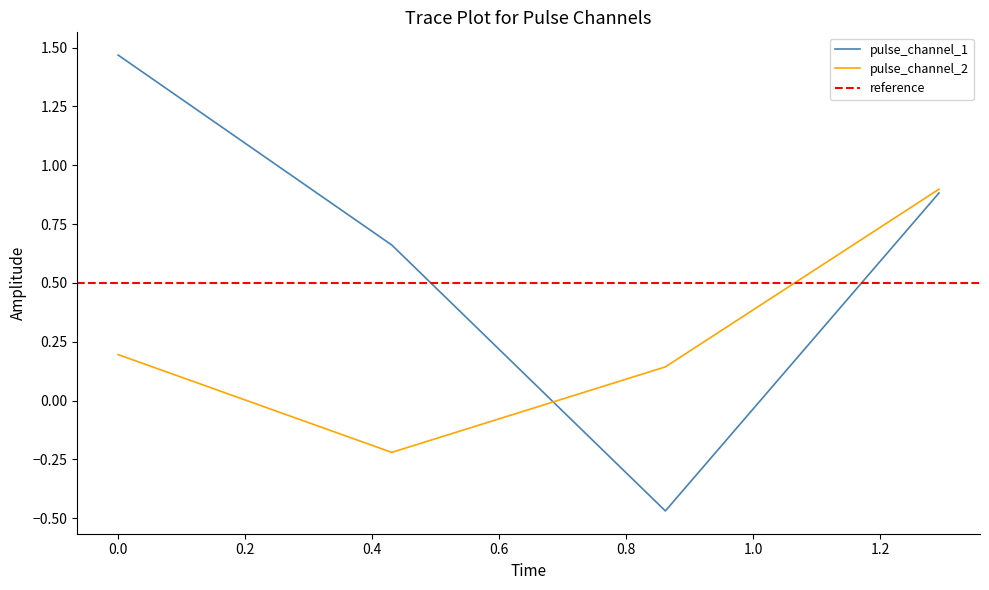

What are all the series names shown in the legend?

pulse_channel_1, pulse_channel_2